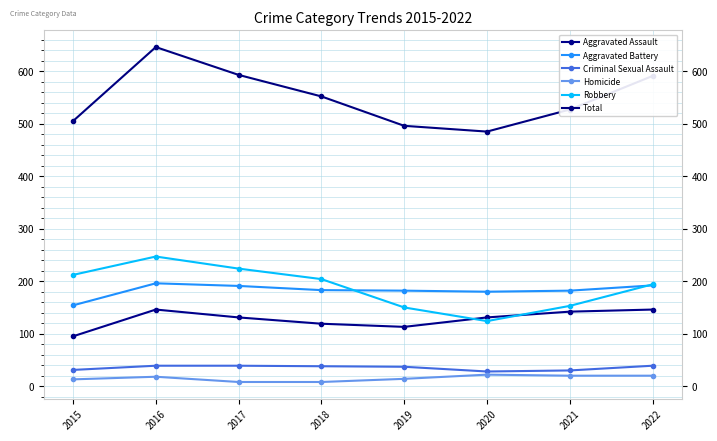

List the labels in order of Aggravated Battery value, smallest first.

2015, 2020, 2019, 2021, 2018, 2017, 2022, 2016